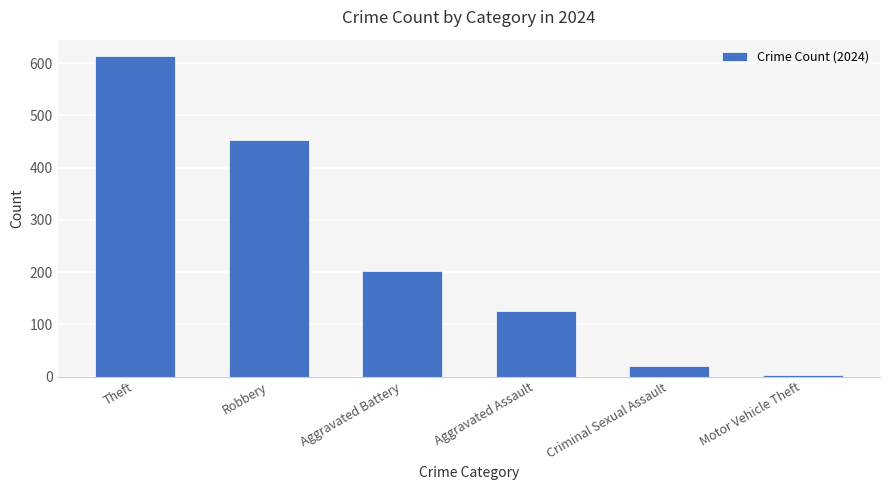

List the labels in order of value, largest first.

Theft, Robbery, Aggravated Battery, Aggravated Assault, Criminal Sexual Assault, Motor Vehicle Theft